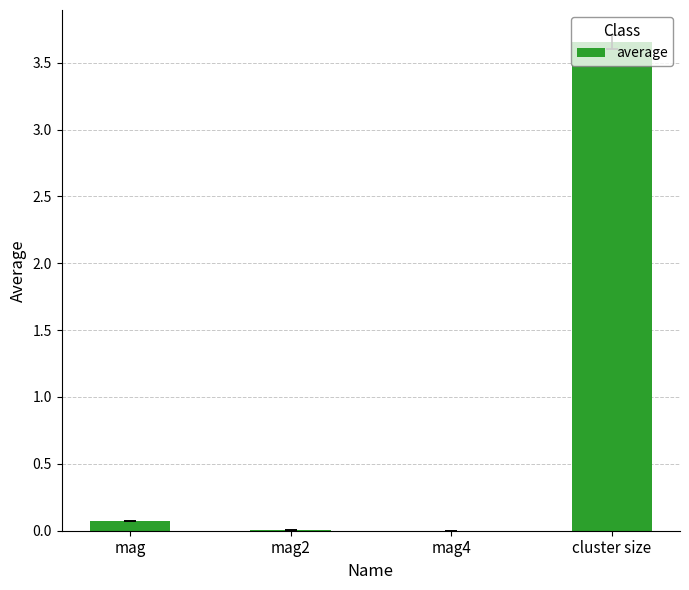

Is it true that the value at mag is 0.1?

True